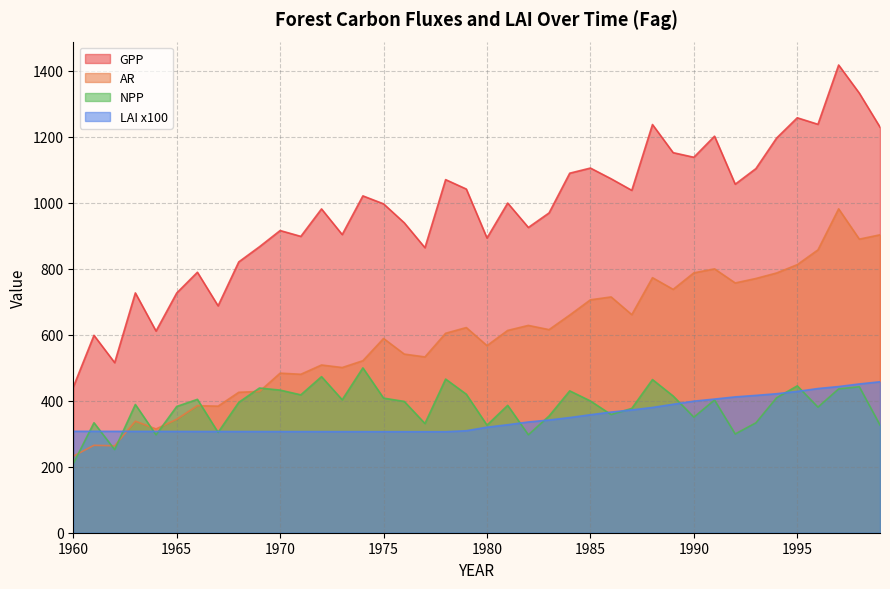

At which label does LAI reach its minimum?

1978